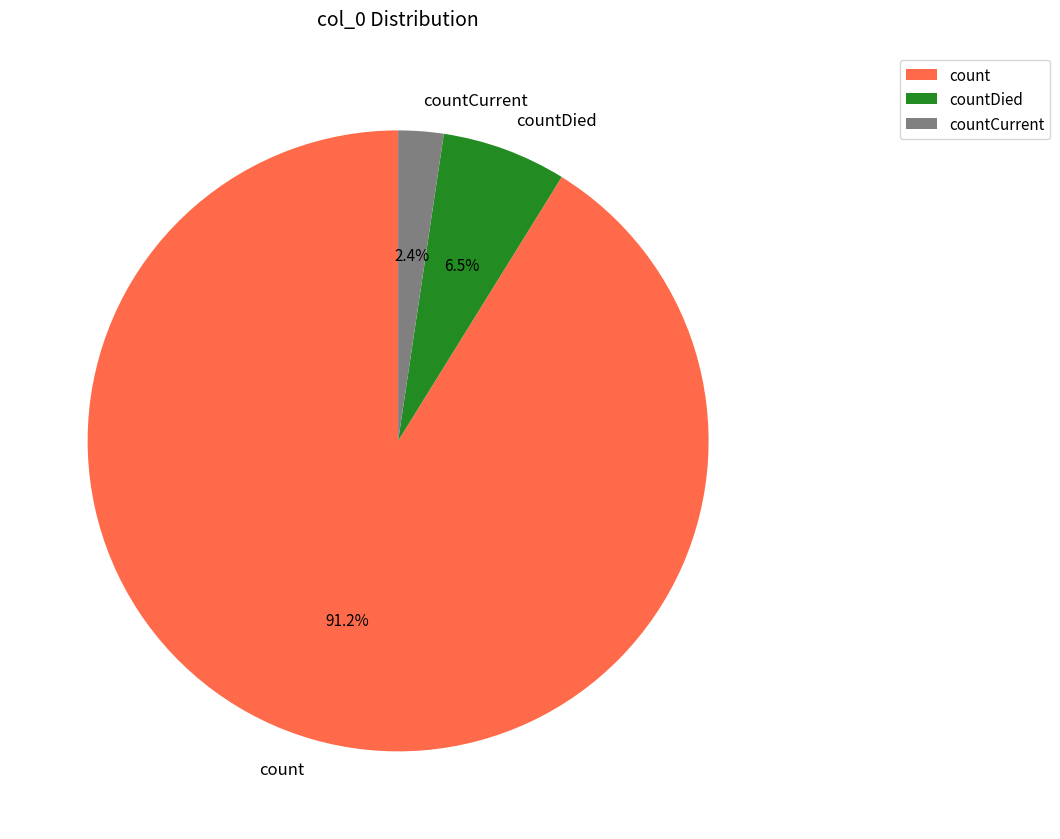

What portion of the pie excludes countDied?

93.5%